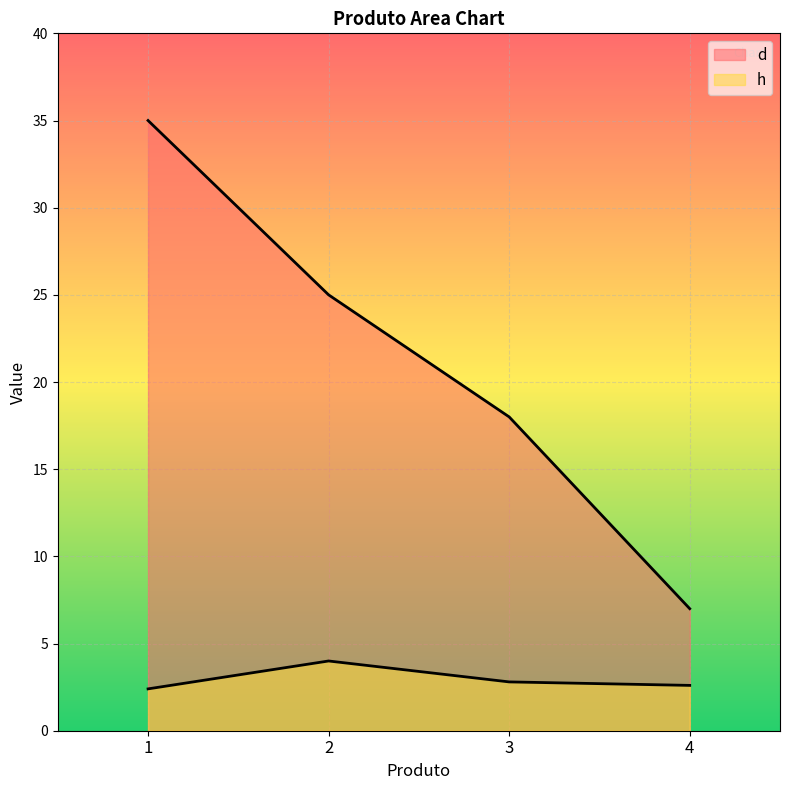

Count the d values in the range 18 to 35.

3